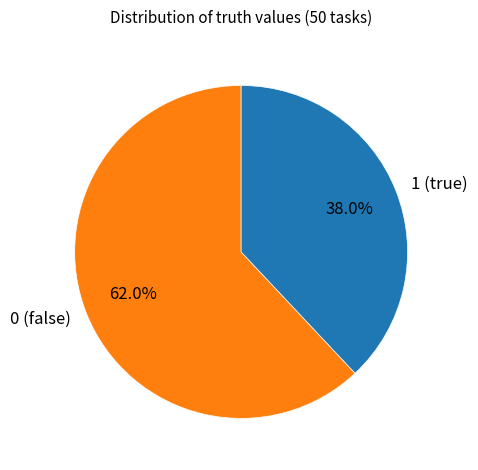

Which slice is the smallest?

1 (true)